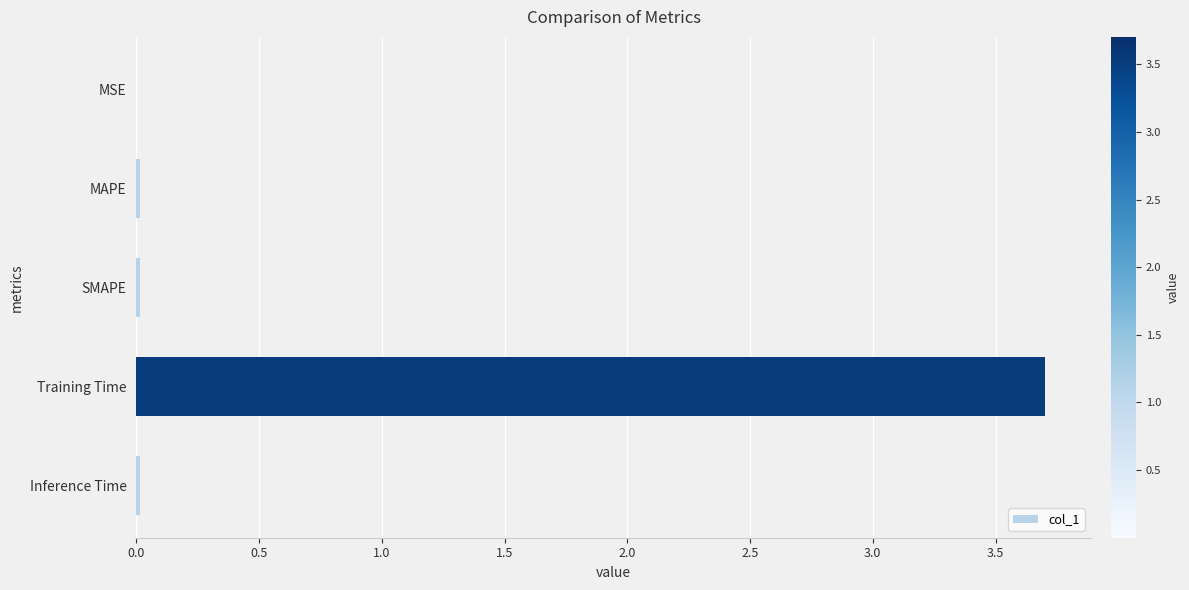

True or false: the data shows 0.0 at SMAPE.

True